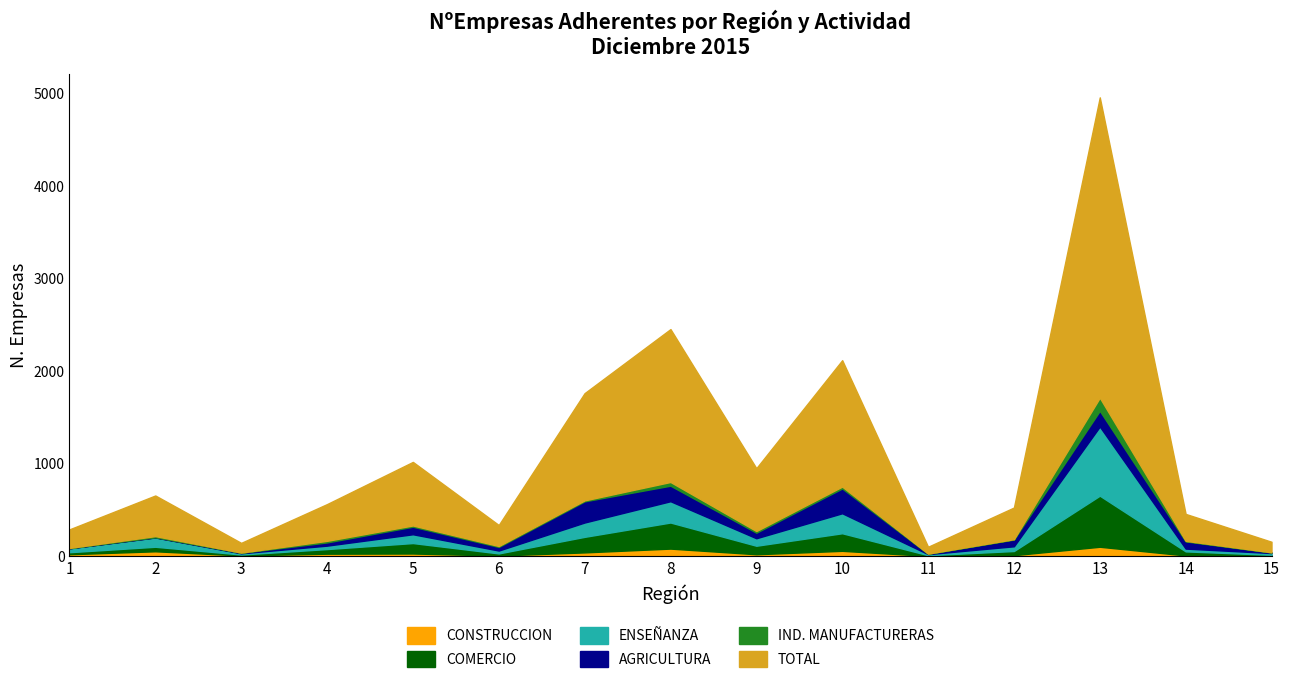

Where does the COMERCIO series first go above 49?

4